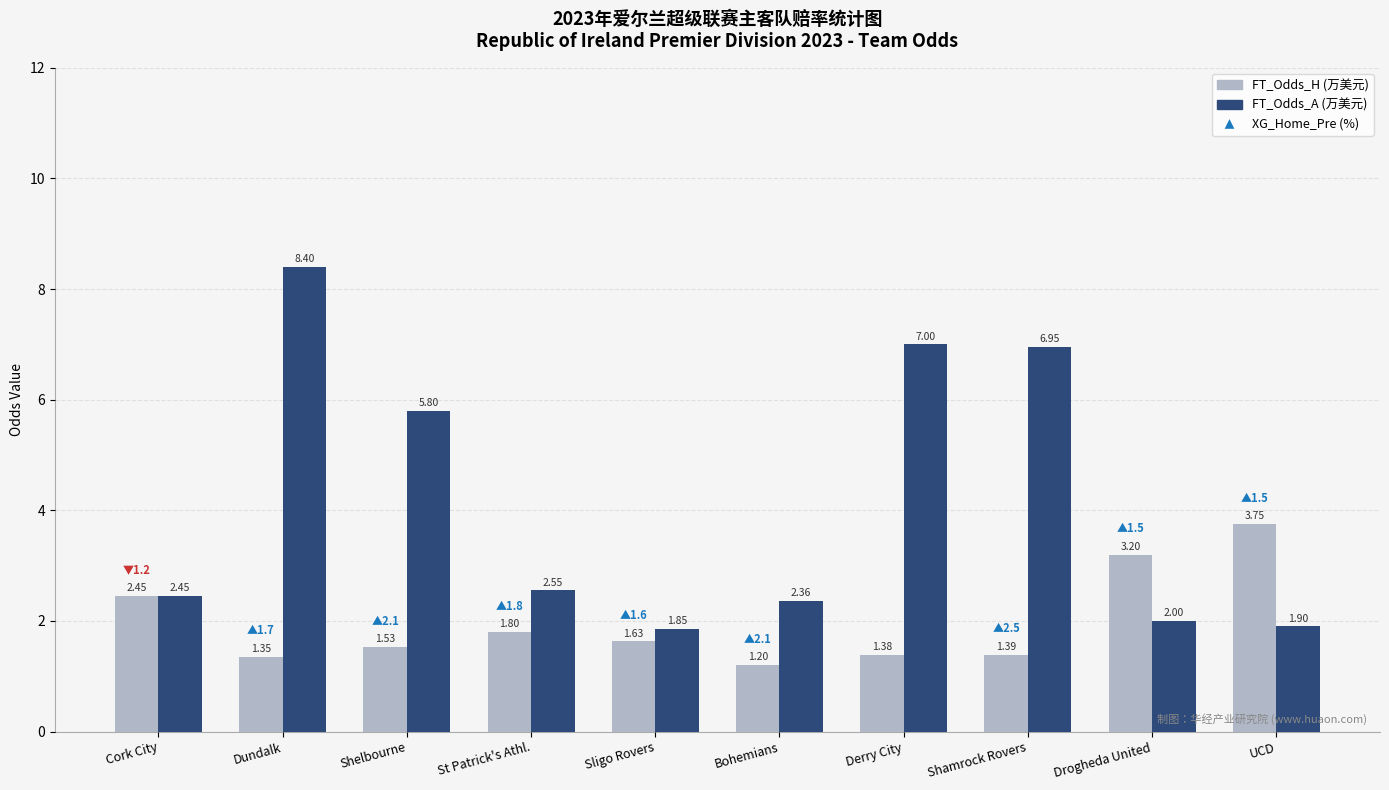

What is the difference between the highest and lowest values at Shelbourne?

4.3